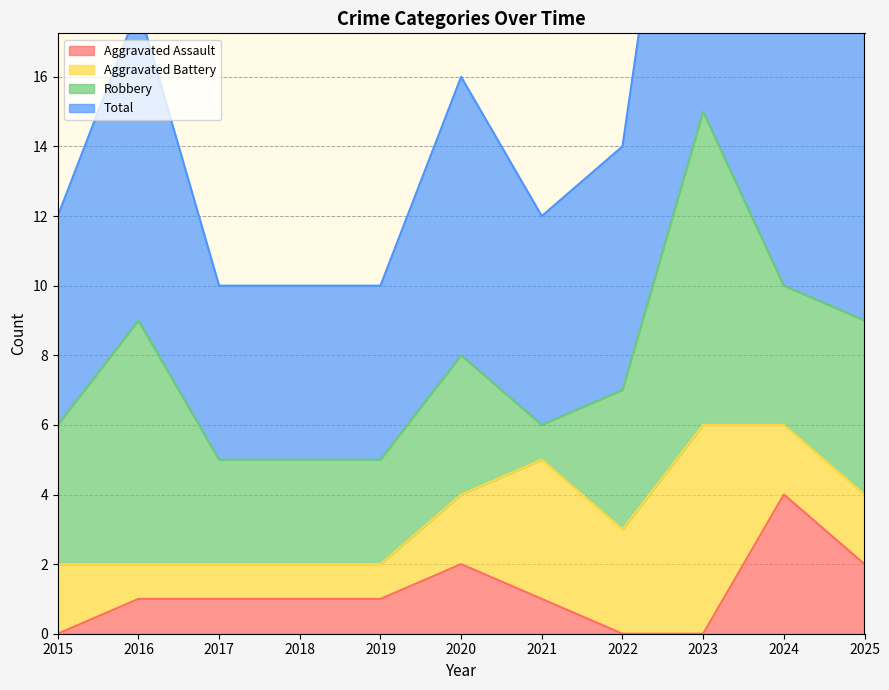

The Total series shows 12 at 2021. True or false?

True